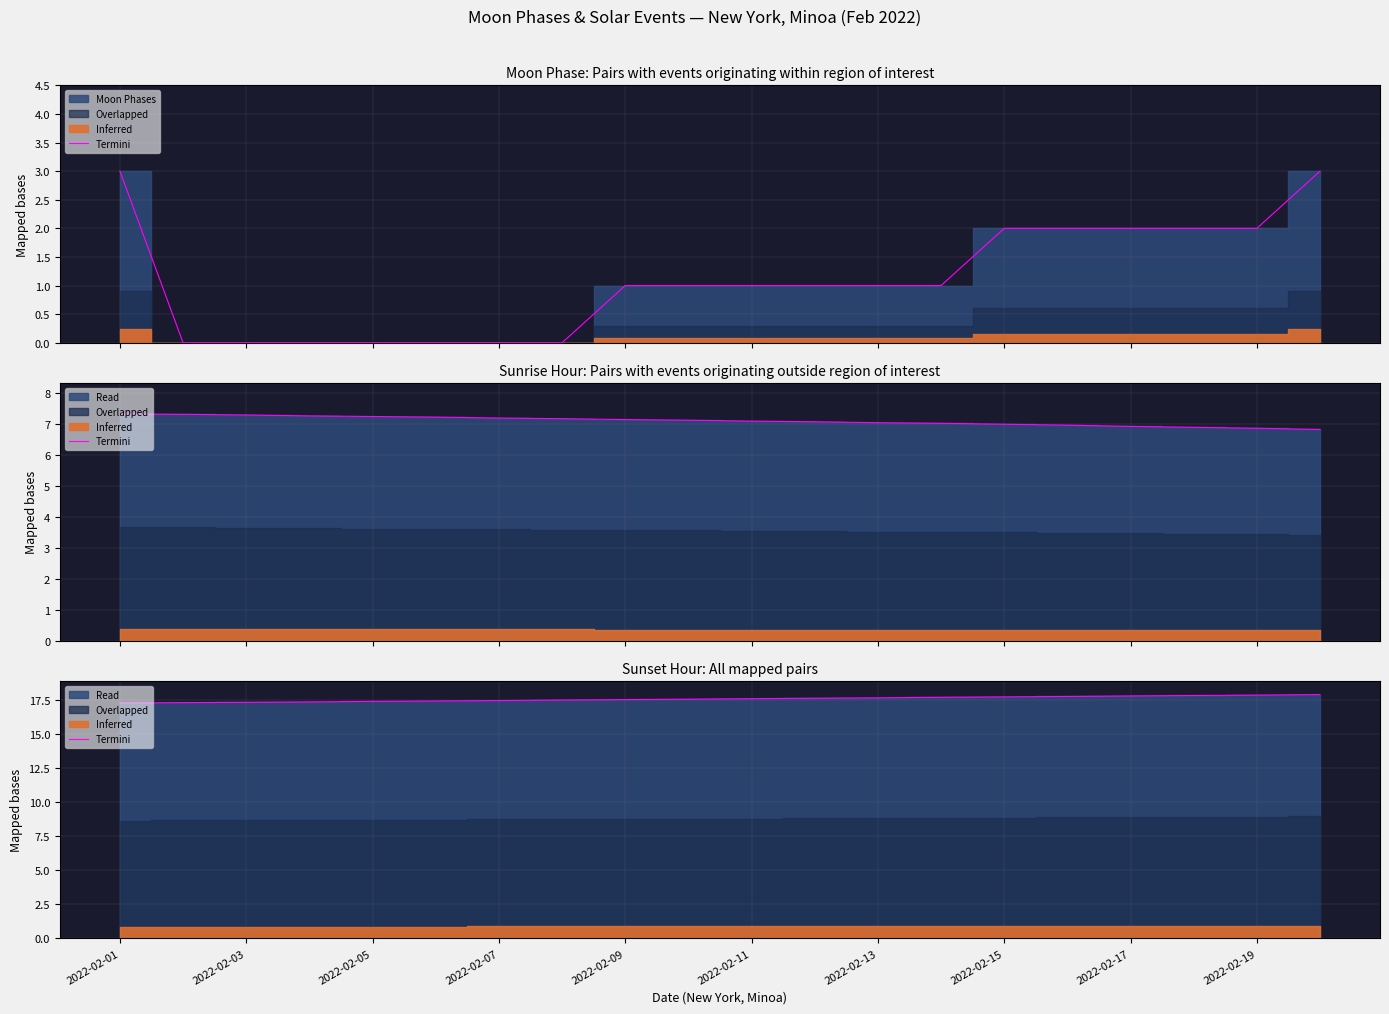

What is the change in value from 2022-02-03 to 2022-02-07?

+0.1